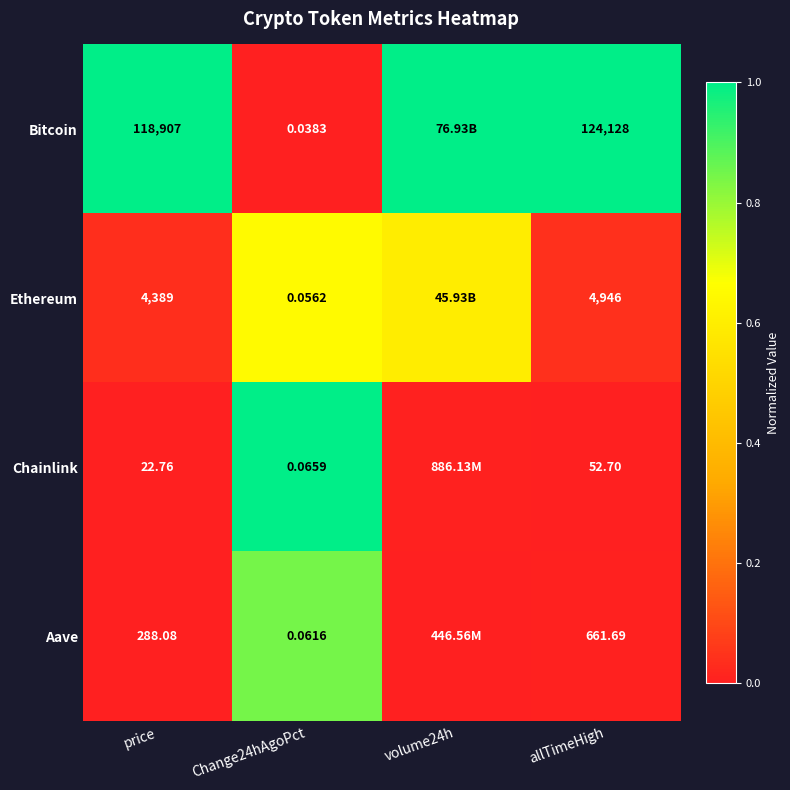

Rank the series at Change24hAgoPct from highest to lowest value.

Chainlink, Aave, Ethereum, Bitcoin